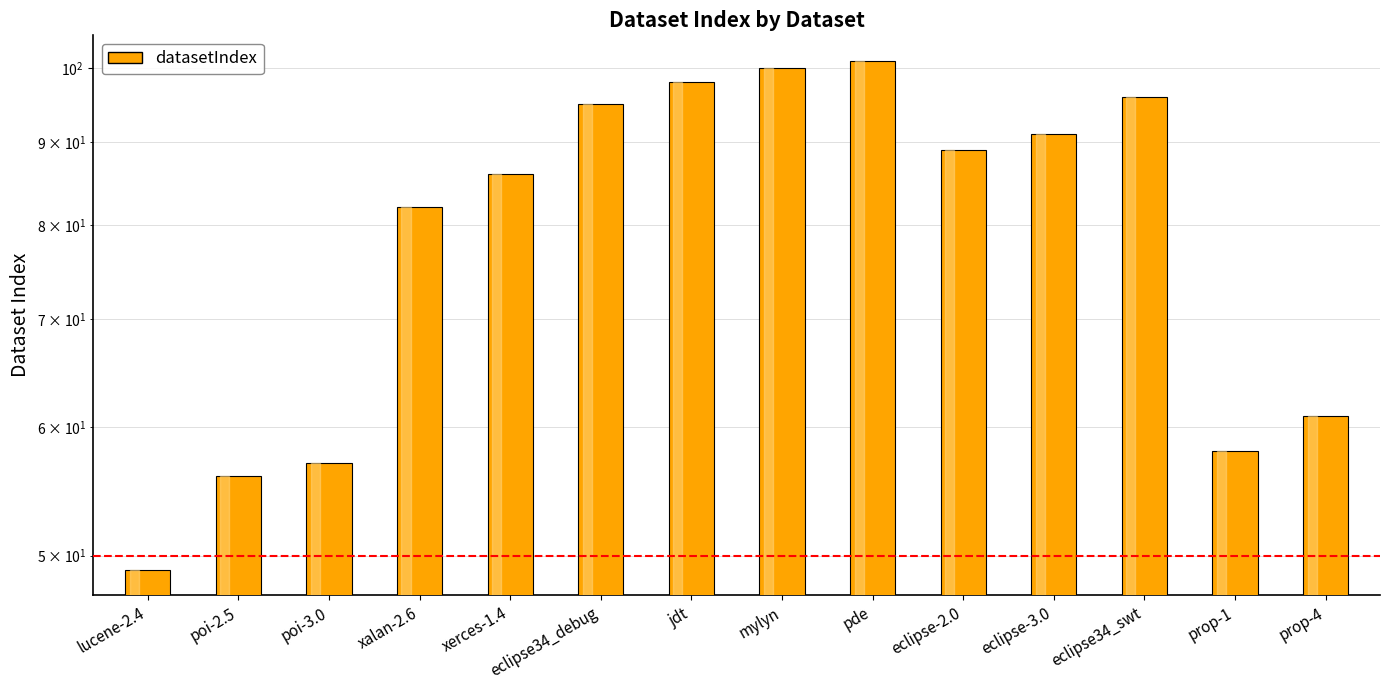

Approximately how many times larger is the value at pde compared to eclipse34_debug?

1.1